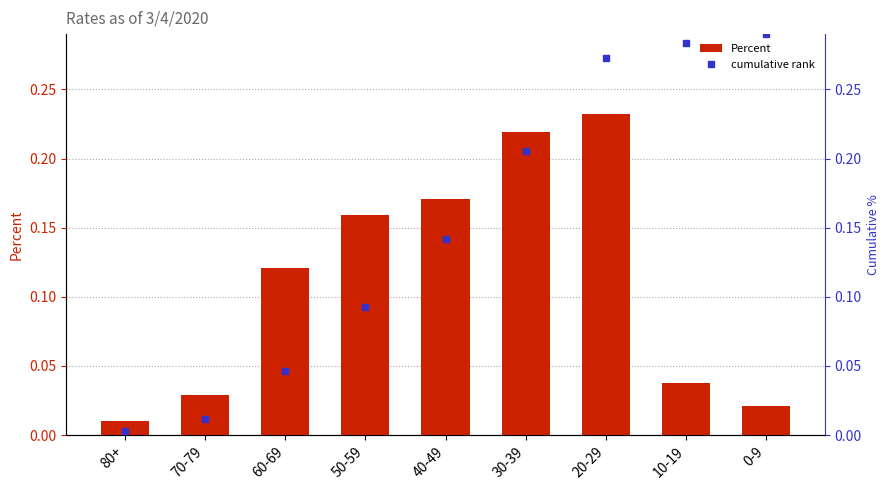

The Percent series shows 0.0 at 70-79. True or false?

True